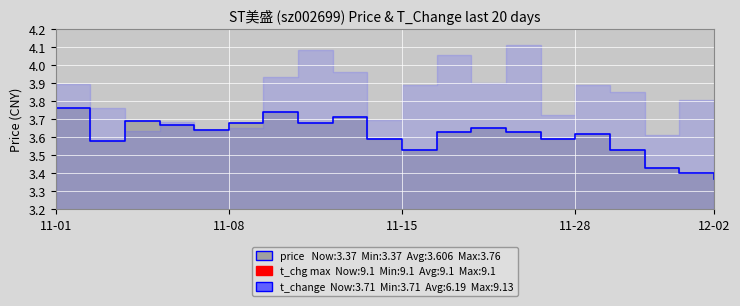

Rank the categories by value from lowest to highest.

2022-12-02, 2022-12-01, 2022-11-30, 2022-11-15, 2022-11-29, 2022-11-02, 2022-11-14, 2022-11-21, 2022-11-28, 2022-11-16, 2022-11-18, 2022-11-07, 2022-11-17, 2022-11-04, 2022-11-08, 2022-11-10, 2022-11-03, 2022-11-11, 2022-11-09, 2022-11-01